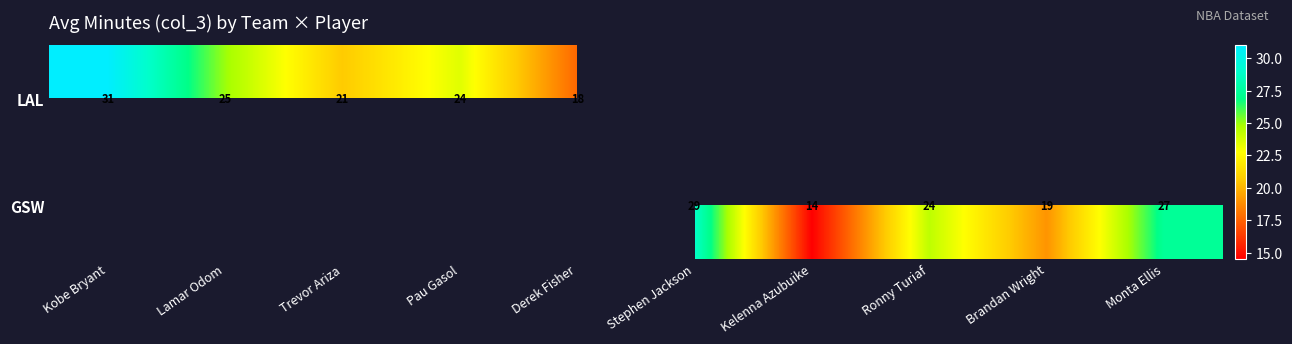

Is it true that LAL equals 44 at Lamar Odom?

False